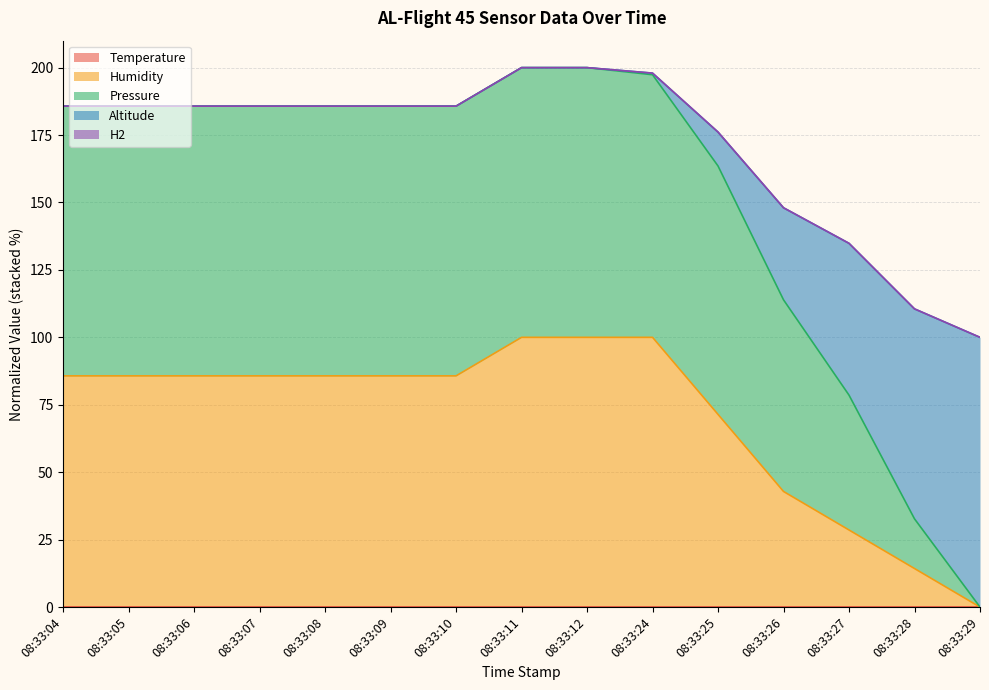

The Humidity series shows 6.3 at 08:33:27. True or false?

False